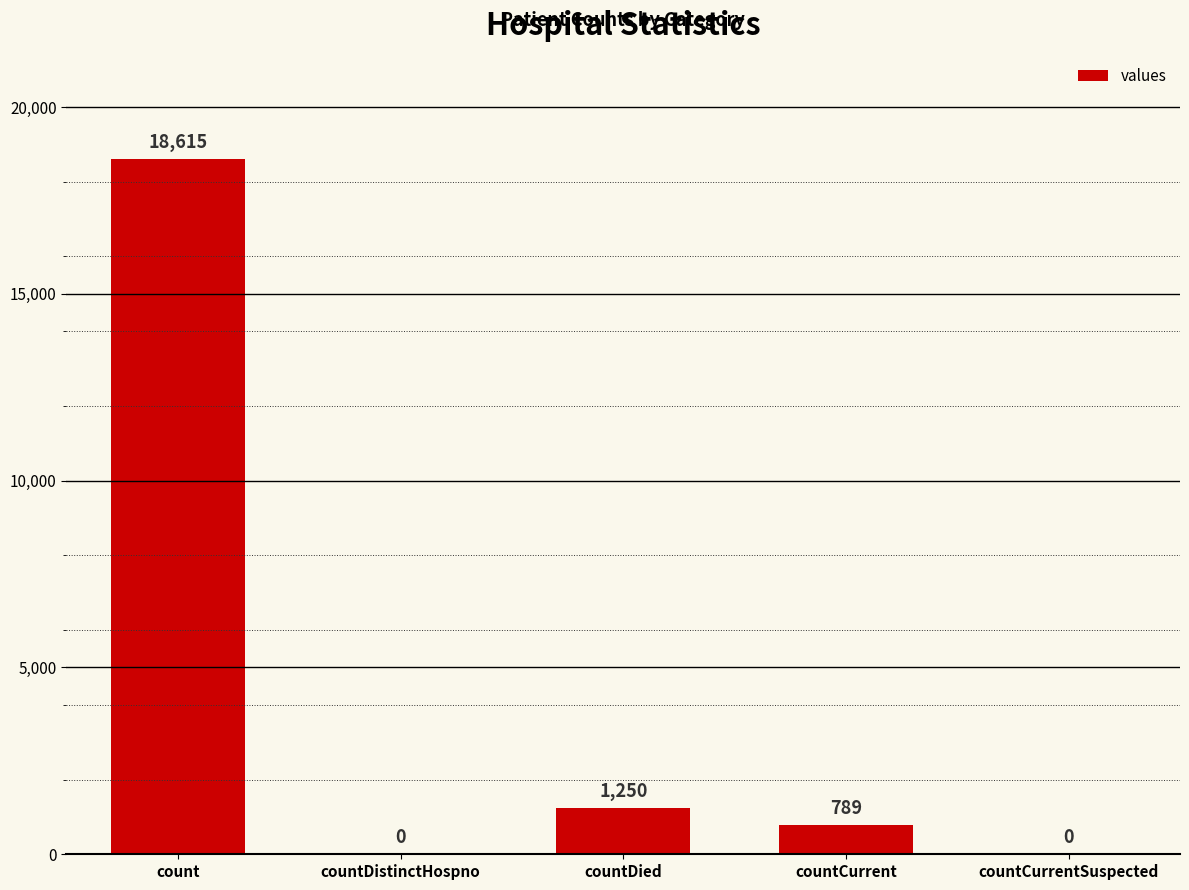

At which label does the data first exceed 789?

count